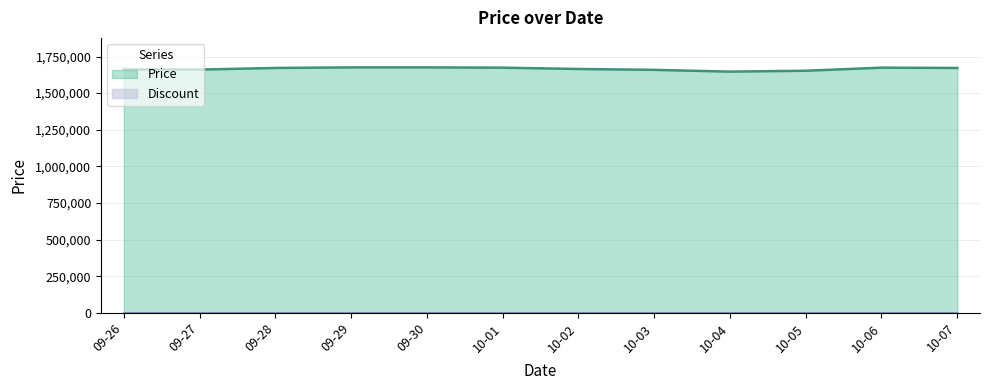

Which has a higher value, 09-27 or 10-02?

10-02